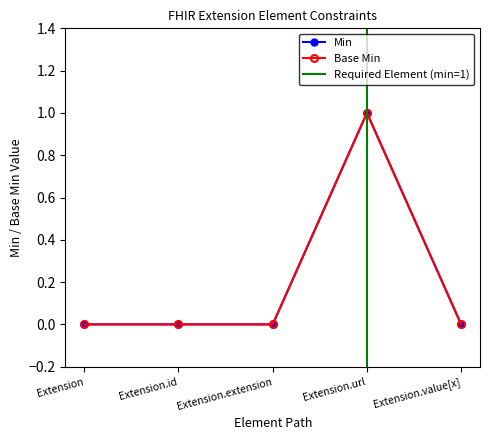

Between Extension.value[x] and Extension, which is larger?

Extension.value[x]